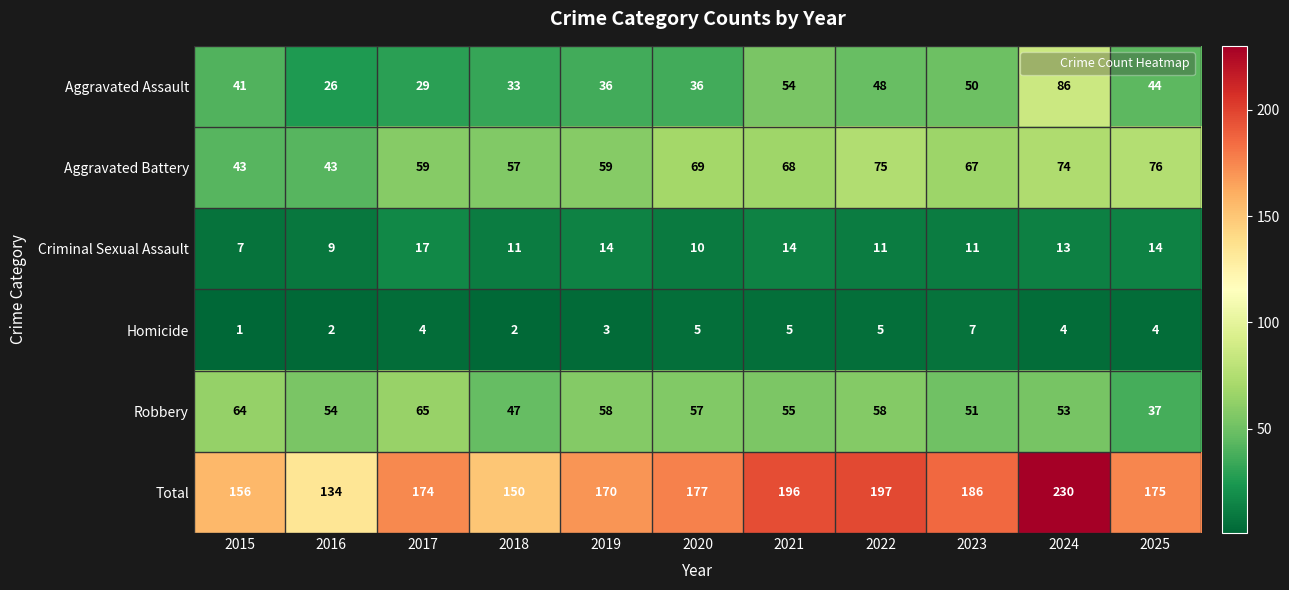

What is the minimum value for Aggravated Battery?

43